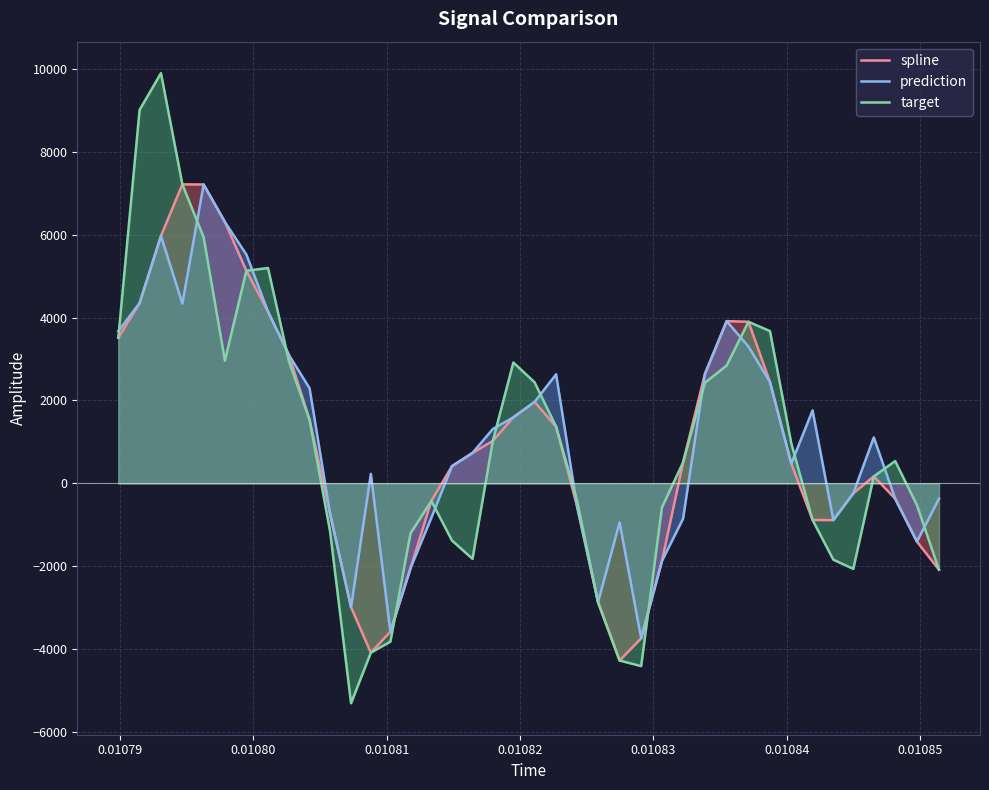

Which series has the largest range (max minus min)?

target